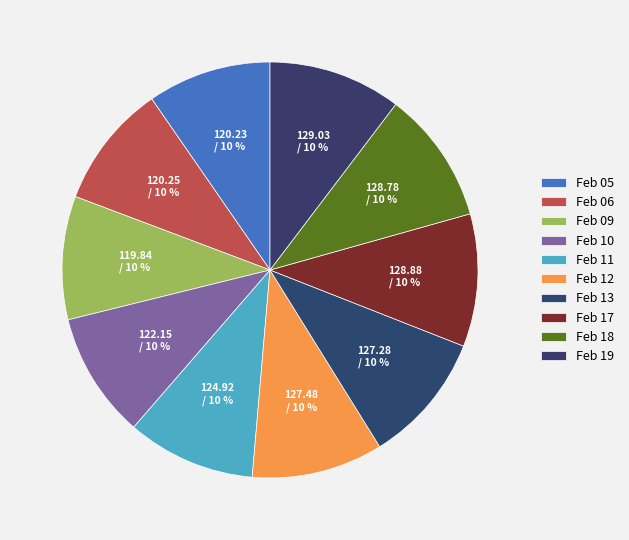

How many segments does this pie chart have?

10